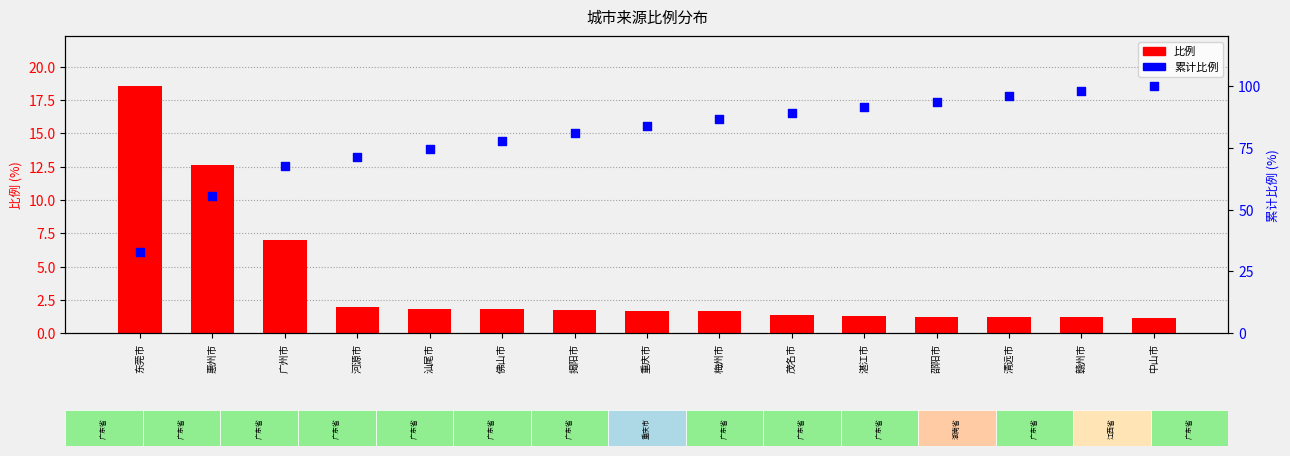

At which category is the sum across all series the highest?

中山市